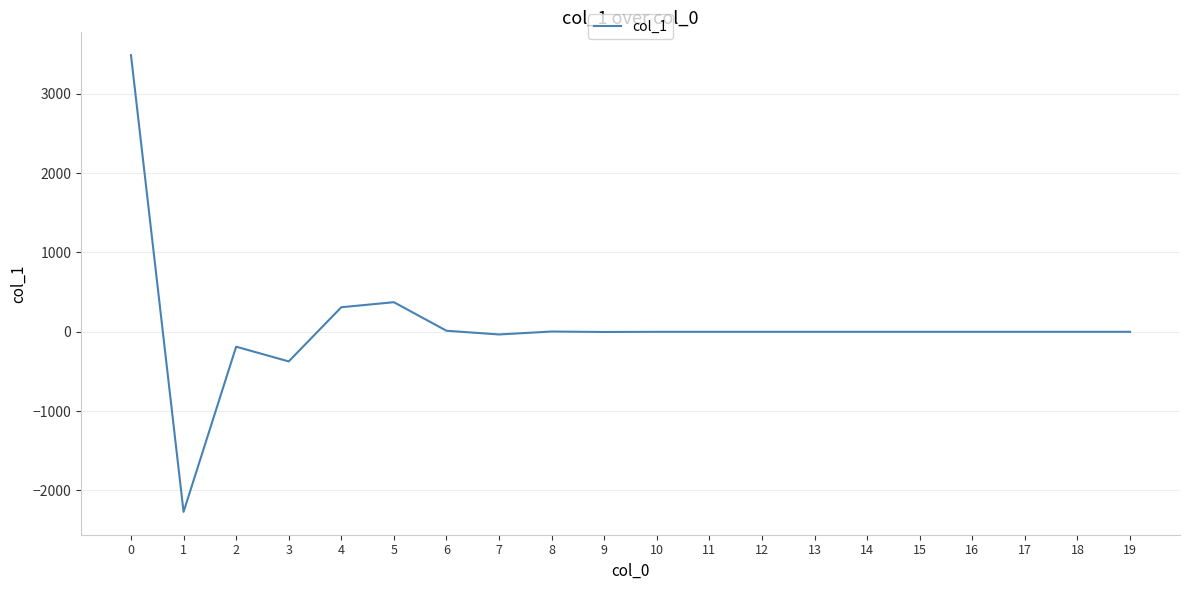

The value at 1 is -3171.1. True or false?

False